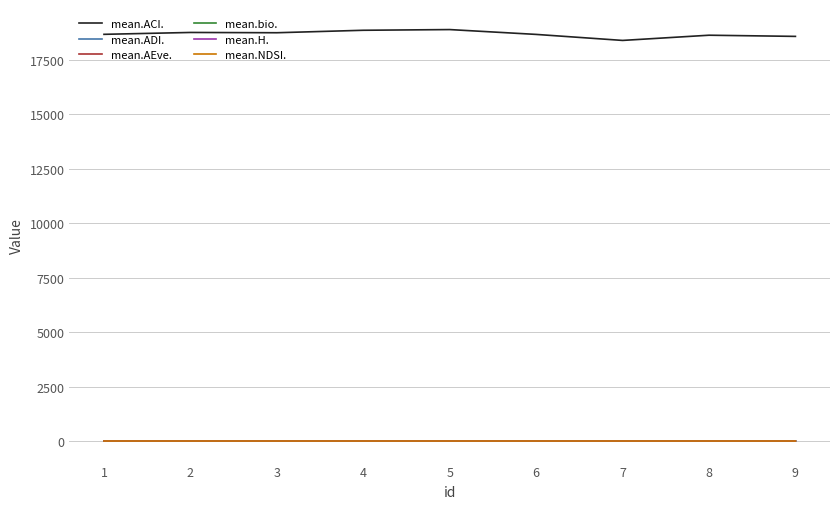

The value of mean.ACI. at 9 is 24980.5. True or false?

False